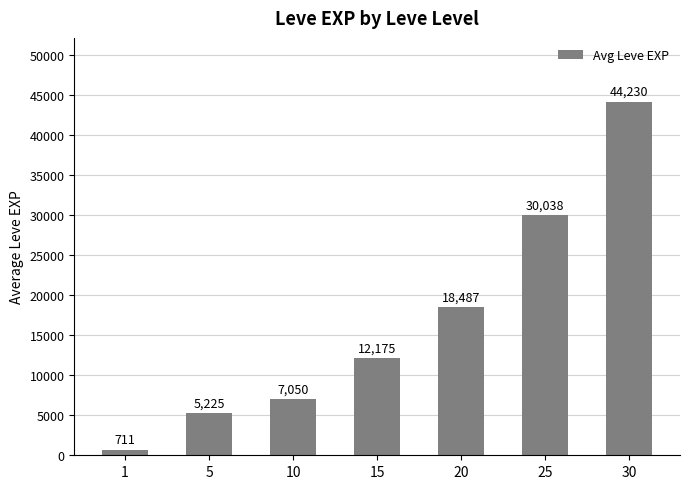

What is the sum of all values?

117916